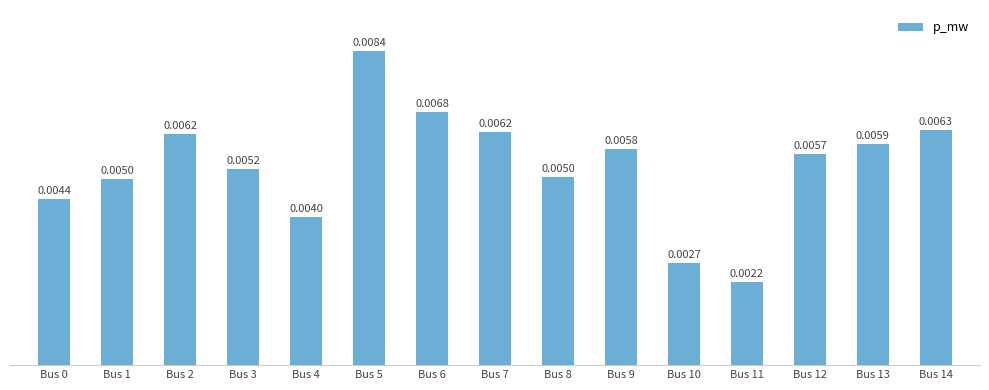

Are the bars grouped side by side (vs. stacked)?

No